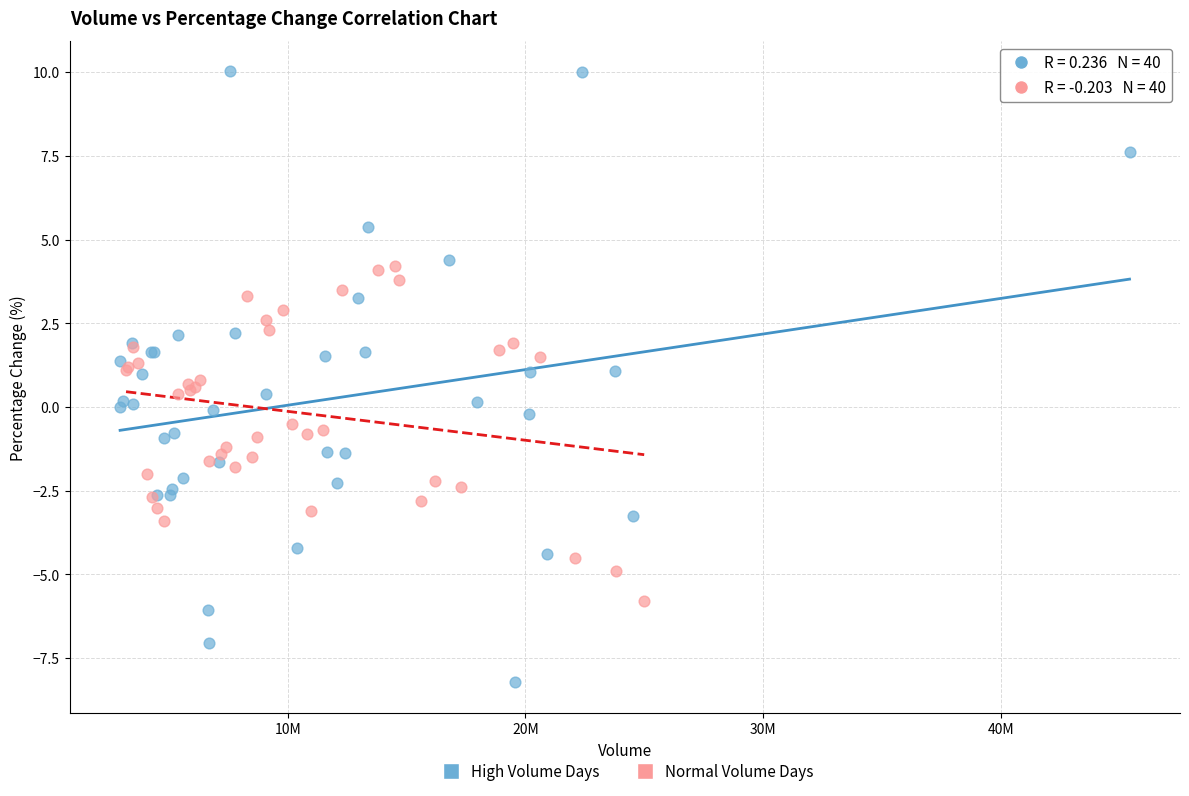

Which series contains the lowest Y value?

High Volume Days